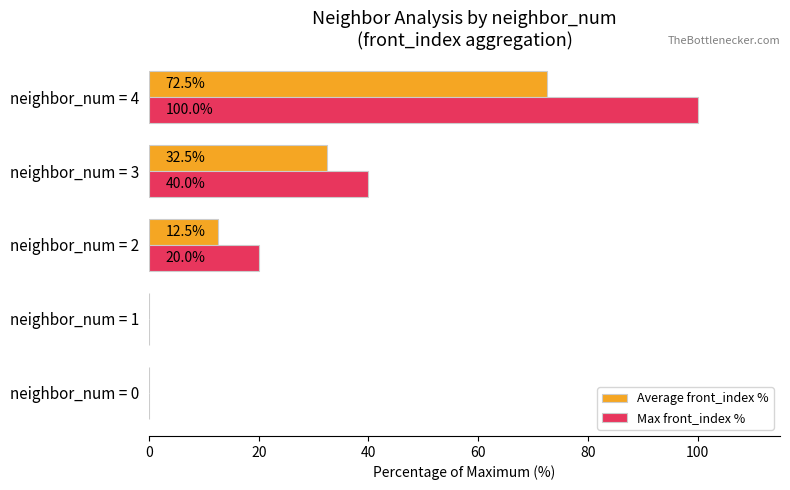

Count the number of data series in this chart.

2